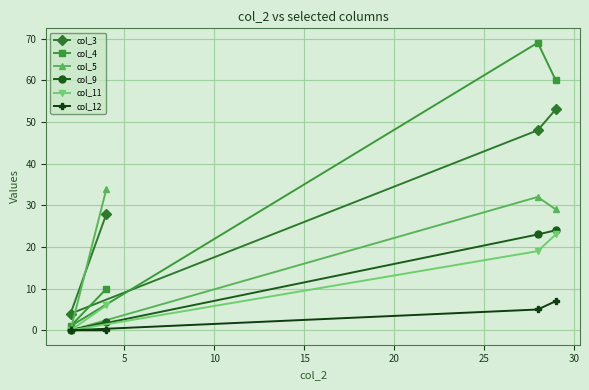

True or false: col_5 and col_11 intersect in this chart.

False